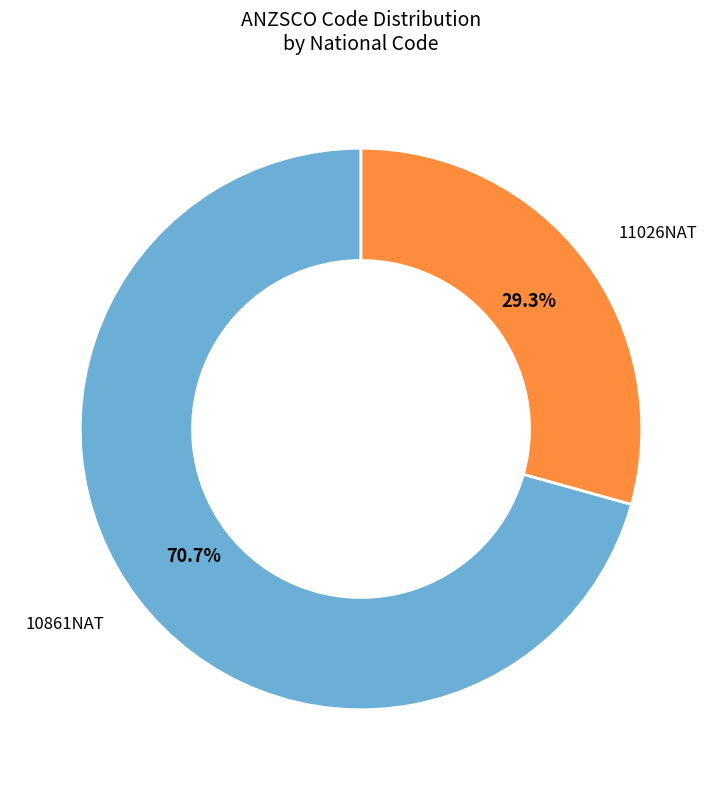

How many slices are in this pie chart?

2